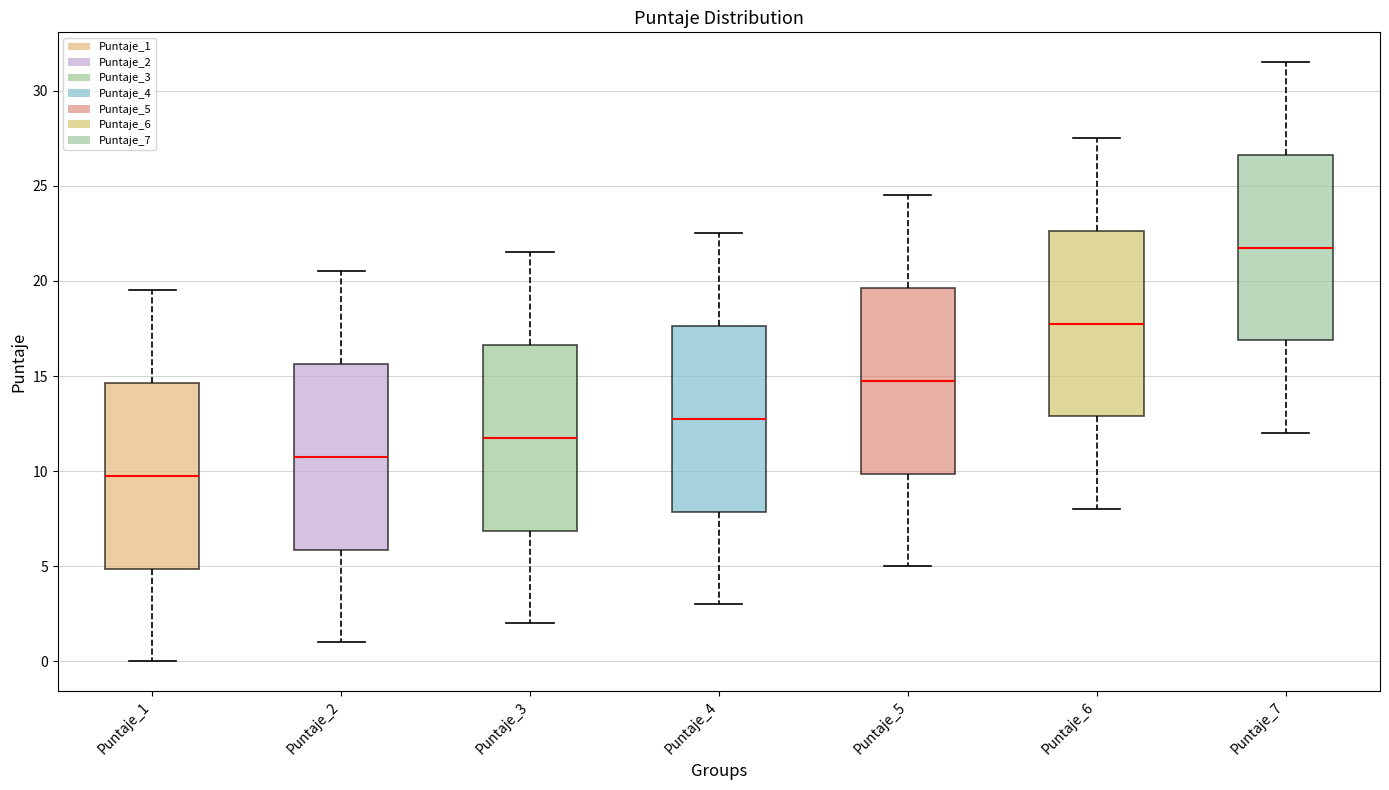

Reading left to right, transcribe this box plot: for each box, give where its median line is, the range the box spans, and where its two whiskers end, as read against the y-axis. The values are not printed on the chart, so give them approximately, as read against the axis.

Puntaje_1: median 10.0, box 5.0 to 14.5, whiskers 0.0 to 19.5
Puntaje_2: median 11.0, box 6.0 to 15.5, whiskers 1.0 to 20.5
Puntaje_3: median 12.0, box 7.0 to 16.5, whiskers 2.0 to 21.5
Puntaje_4: median 13.0, box 8.0 to 17.5, whiskers 3.0 to 22.5
Puntaje_5: median 15.0, box 10.0 to 19.5, whiskers 5.0 to 24.5
Puntaje_6: median 18.0, box 13.0 to 22.5, whiskers 8.0 to 27.5
Puntaje_7: median 22.0, box 17.0 to 26.5, whiskers 12.0 to 31.5